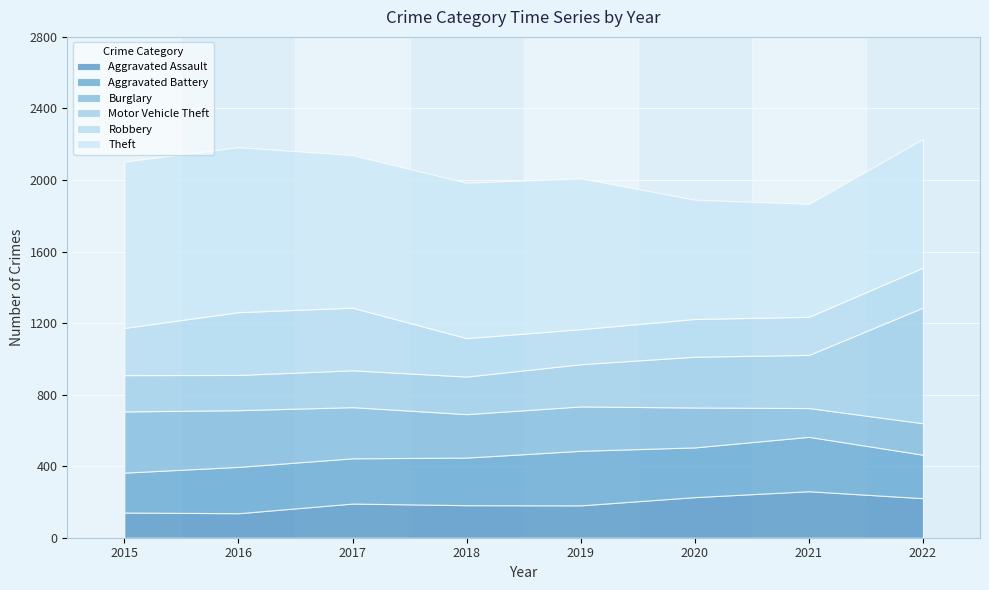

In Aggravated Assault, how many points are lower than both neighbors (excluding endpoints)?

2